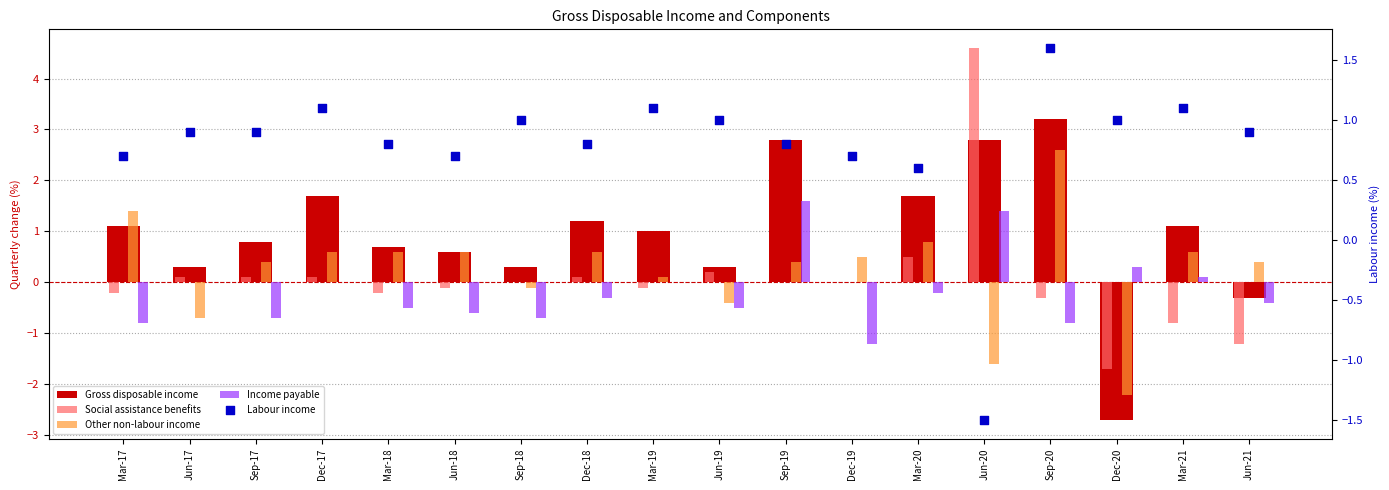

Which series has the largest total across all categories?

Gross disposable income